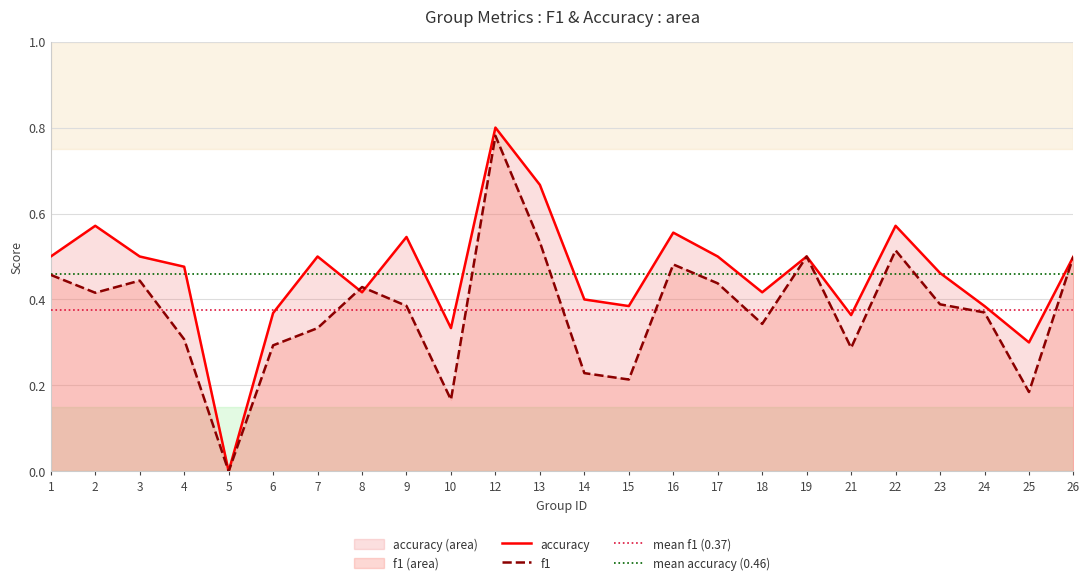

What are all the series names shown in the legend?

f1, accuracy